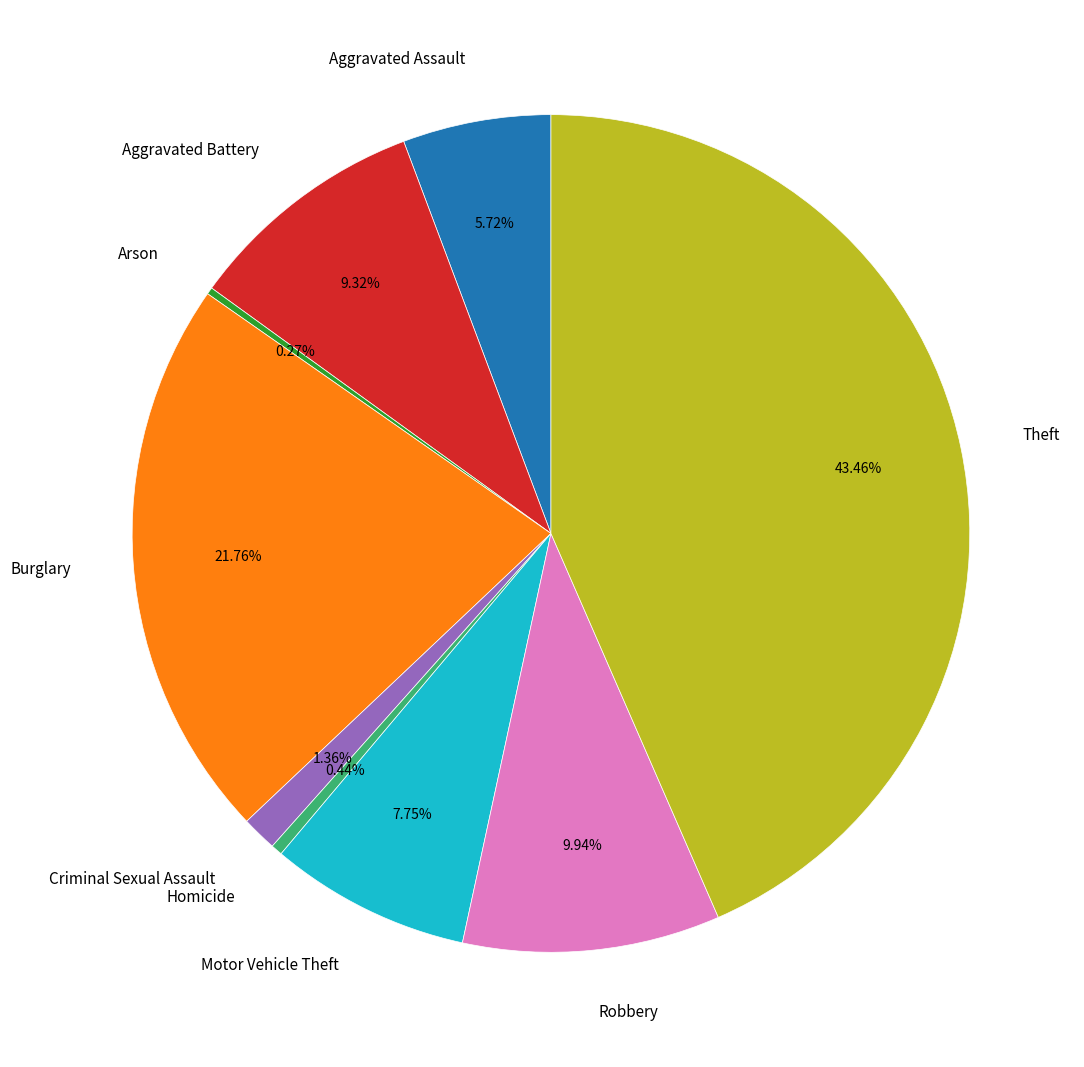

Which slice is the largest?

Theft